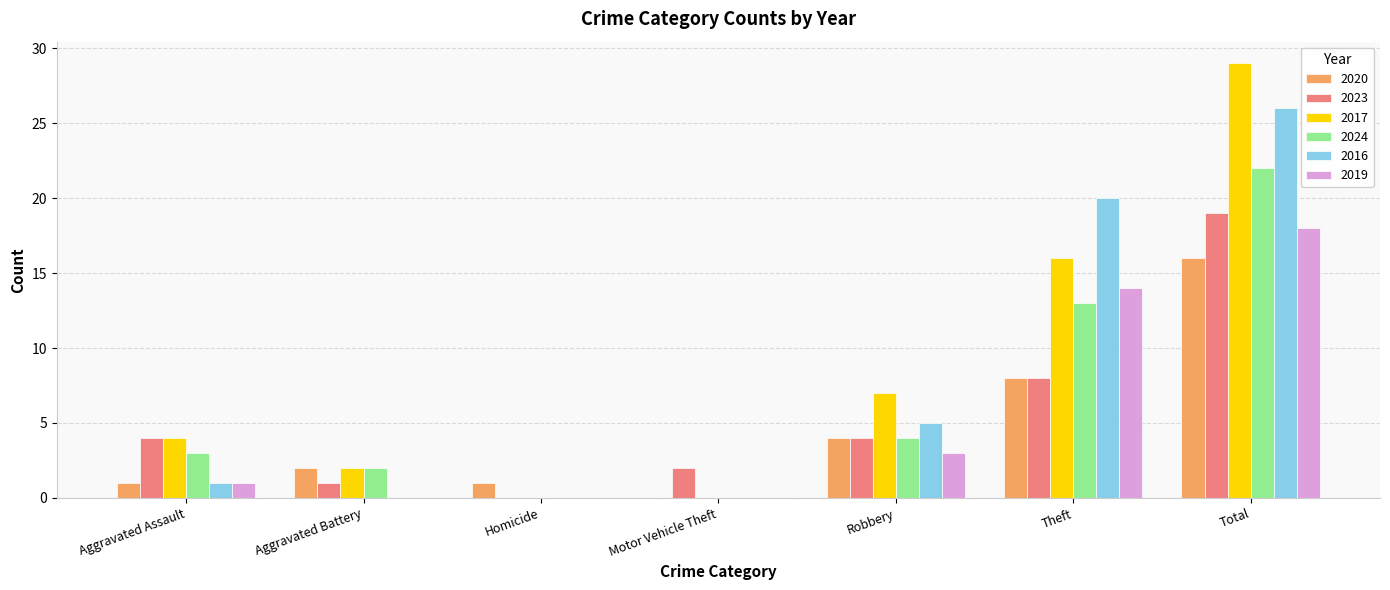

What is the maximum value for 2017?

29